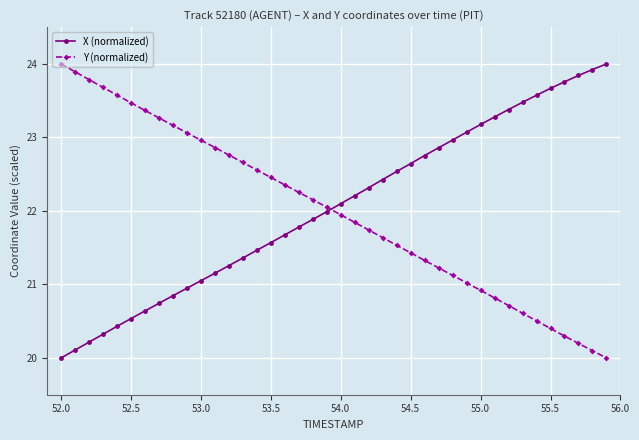

Reading right to left, list all the values displayed in this chart.

X (normalized): 24.0	23.9	23.8	23.8	23.7	23.6	23.5	23.4	23.3	23.2	23.1	23.0	22.9	22.8	22.6	22.5	22.4	22.3	22.2	22.1	22.0	21.9	21.8	21.7	21.6	21.5	21.4	21.3	21.2	21.1	20.9	20.8	20.7	20.6	20.5	20.4	20.3	20.2	20.1	20.0
Y (normalized): 20.0	20.1	20.2	20.3	20.4	20.5	20.6	20.7	20.8	20.9	21.0	21.1	21.2	21.3	21.4	21.5	21.6	21.7	21.8	21.9	22.1	22.2	22.3	22.4	22.5	22.6	22.7	22.8	22.9	23.0	23.1	23.2	23.3	23.4	23.5	23.6	23.7	23.8	23.9	24.0